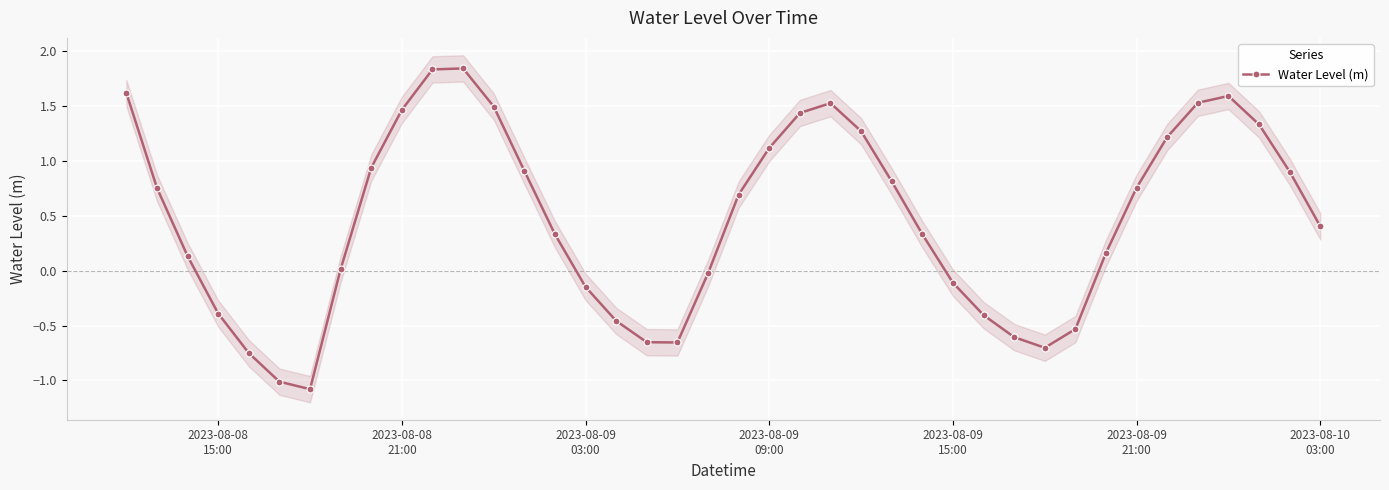

What is the value of the 18th point from the left?

-0.7